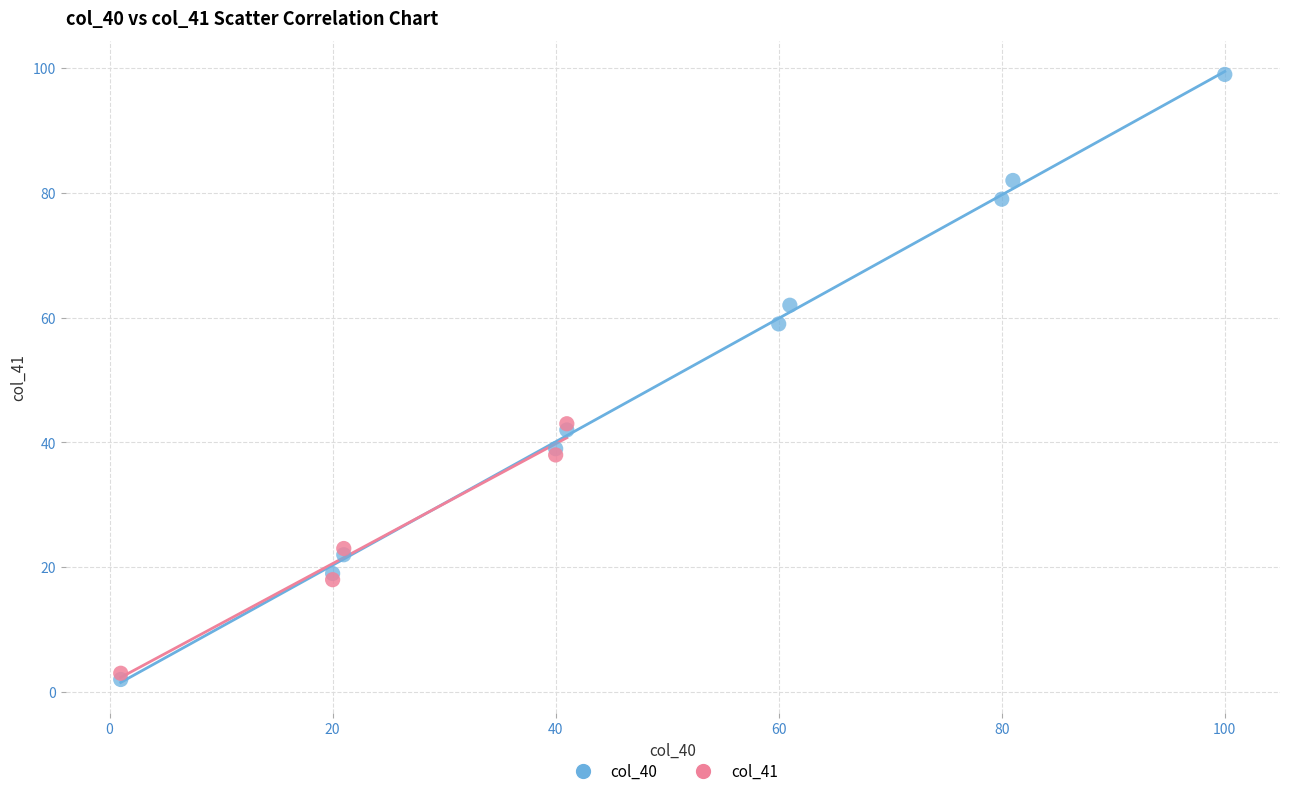

Which series contains the highest Y value?

col_40